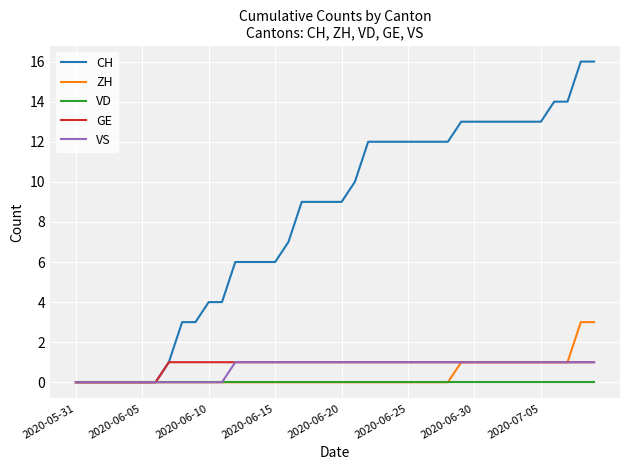

Which series has the largest range (max minus min)?

CH